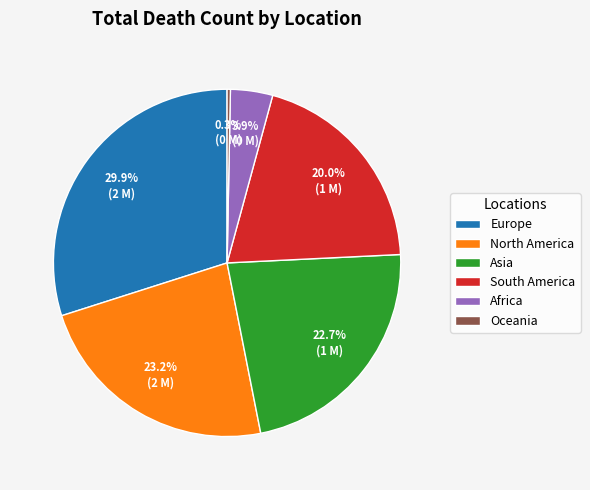

Rank the categories by value from highest to lowest.

Europe, North America, Asia, South America, Africa, Oceania